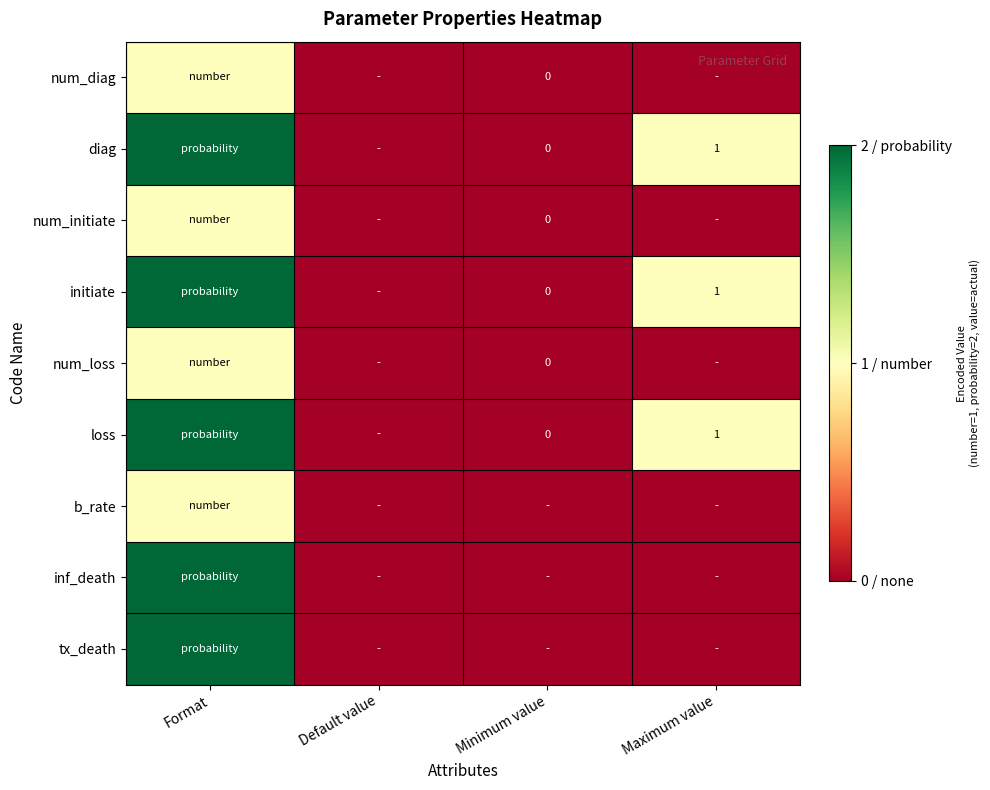

True or false: loss has a value of 2 at Format.

True